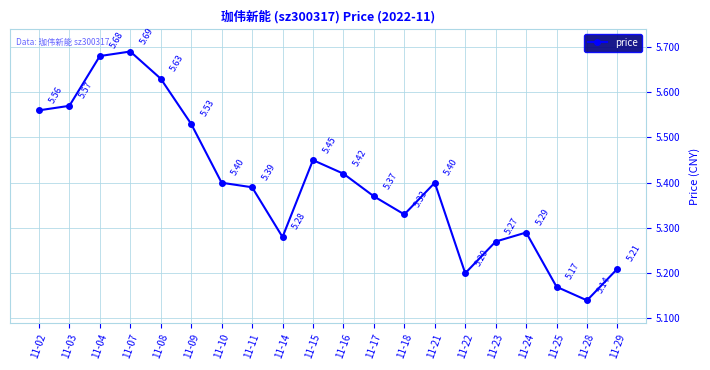

How many interior local peaks (higher than both neighbors) does the data have?

4